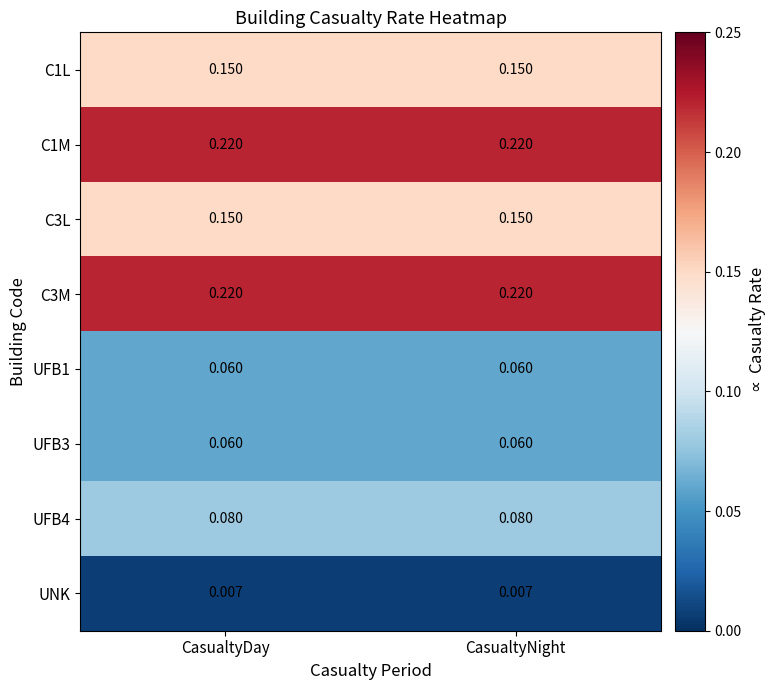

How many data points does each series have?

2